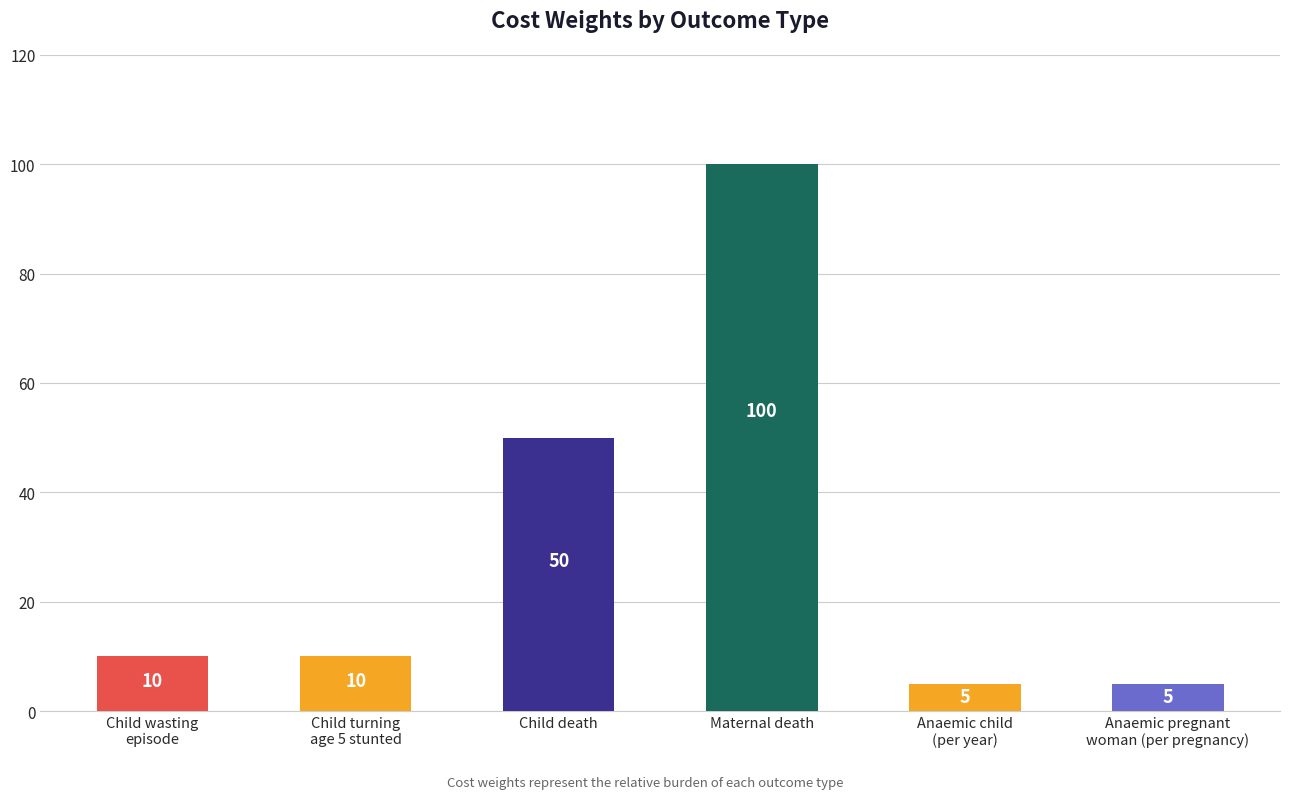

What is the value of the 1st bar from the left?

10